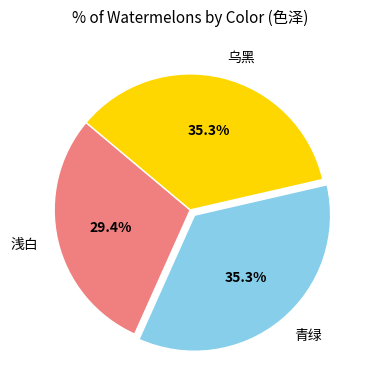

What percentage is NOT represented by 青绿?

64.7%